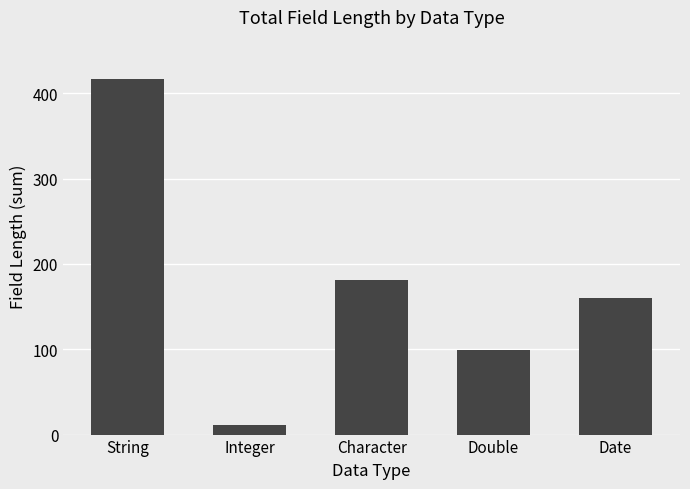

At which label is the value closest to 213?

Character